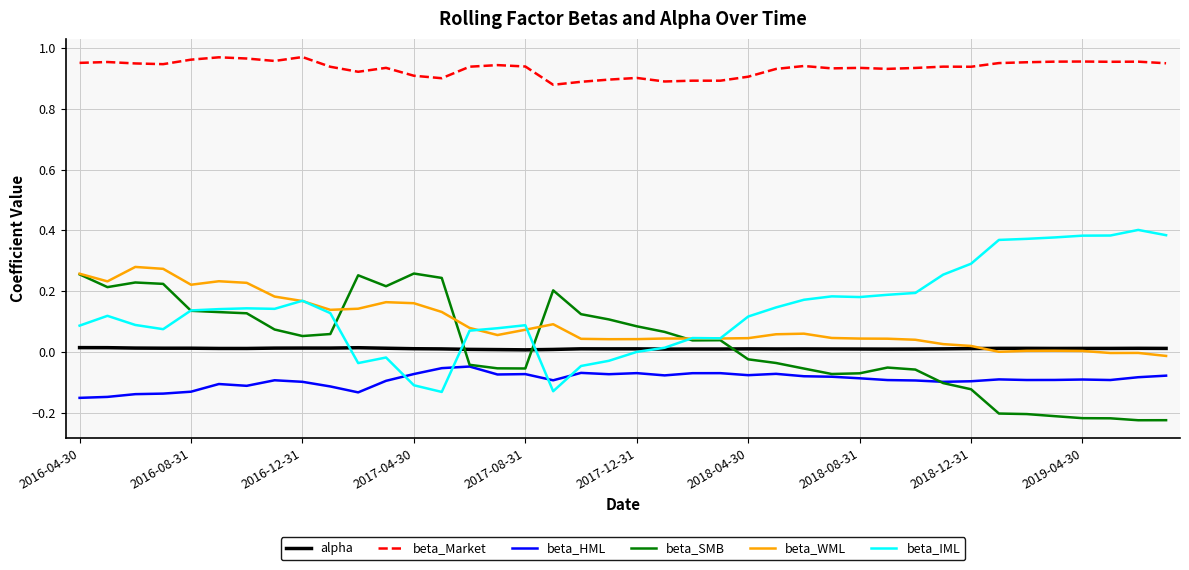

Which series has the largest range (max minus min)?

beta_IML